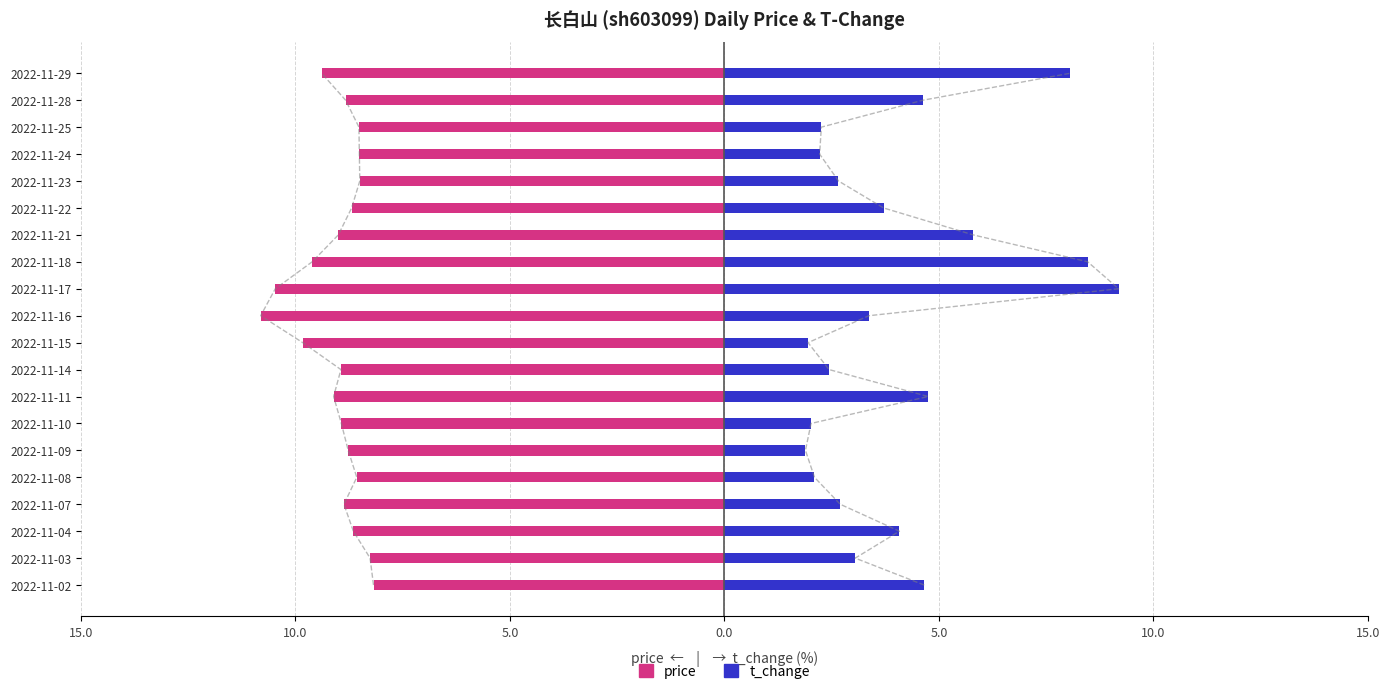

What is the difference between the maximum and minimum values in the t_change series?

7.3